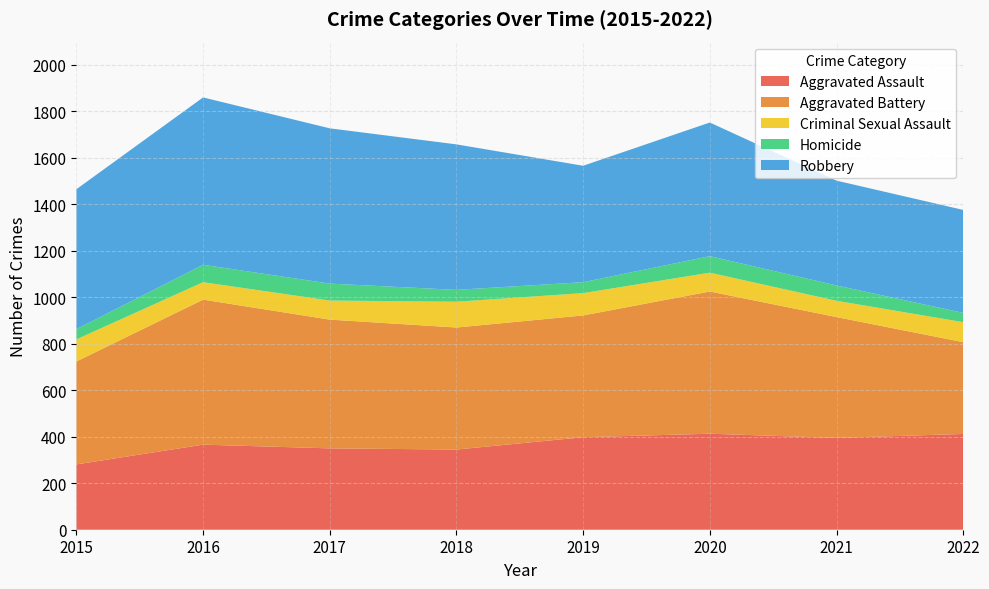

Reading left to right, extract all data points from this chart.

Aggravated Assault: 2015=281	2016=366	2017=350	2018=345	2019=398	2020=413	2021=395	2022=412
Aggravated Battery: 2015=443	2016=624	2017=554	2018=525	2019=524	2020=612	2021=520	2022=395
Criminal Sexual Assault: 2015=95	2016=75	2017=82	2018=111	2019=96	2020=81	2021=70	2022=86
Homicide: 2015=44	2016=75	2017=73	2018=51	2019=47	2020=71	2021=66	2022=40
Robbery: 2015=602	2016=720	2017=668	2018=626	2019=501	2020=575	2021=451	2022=443